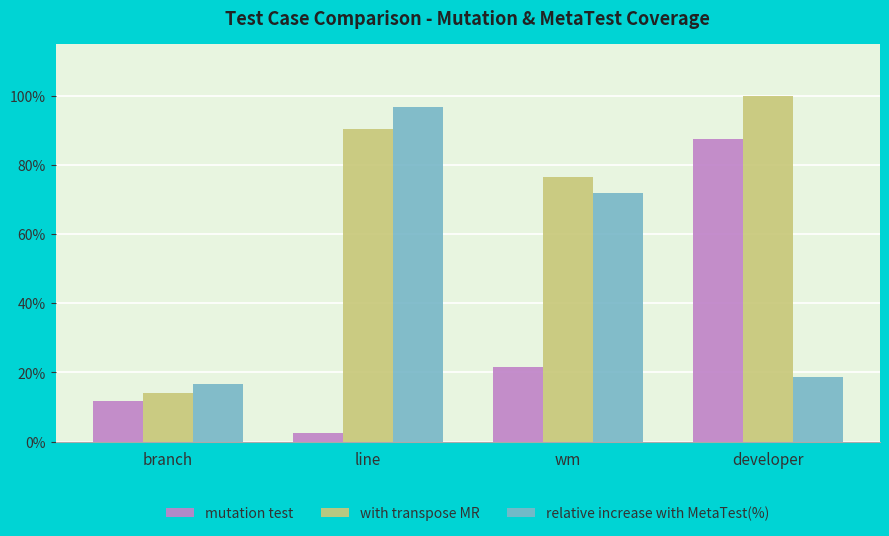

Read the relative increase with MetaTest(%) value at wm.

71.8